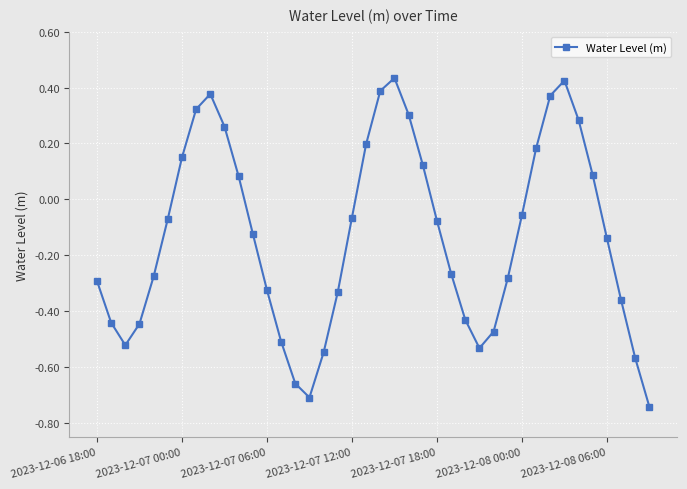

What is the difference between the second highest and second lowest values?

1.1